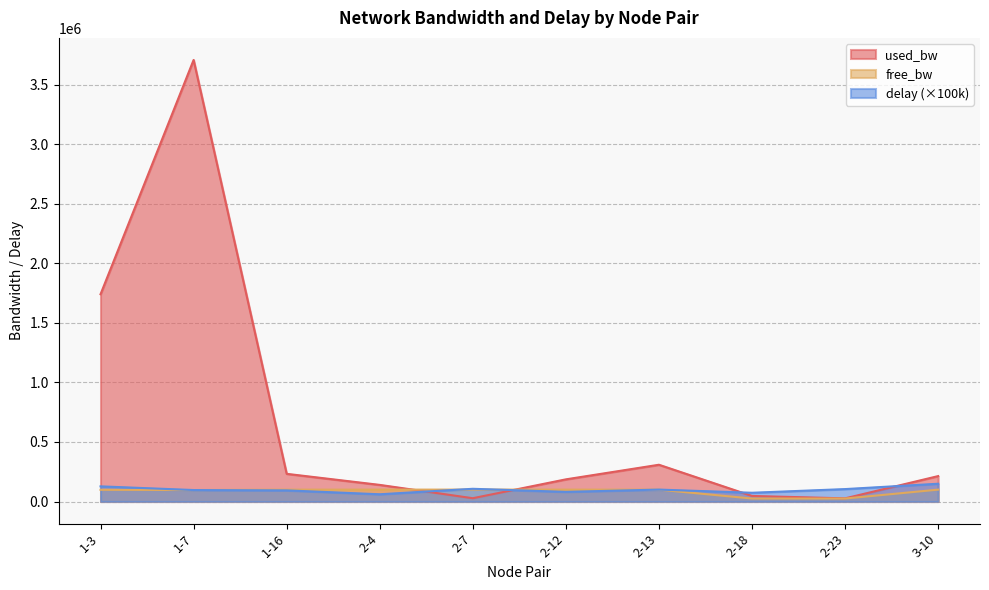

How many lines are shown in the chart?

3